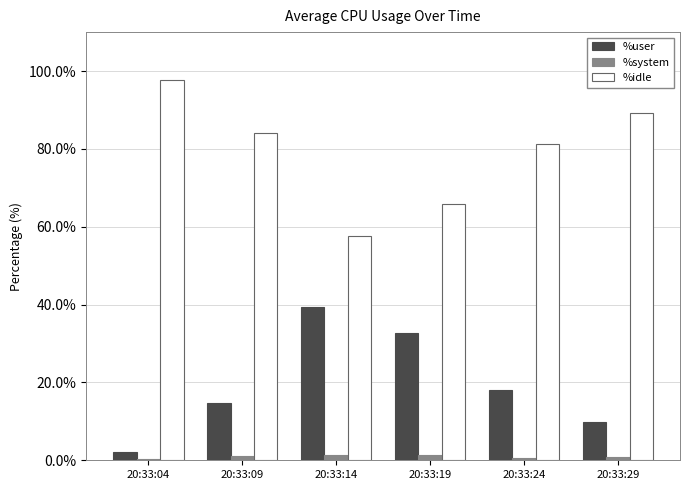

What are all the series names shown in the legend?

%user, %system, %idle